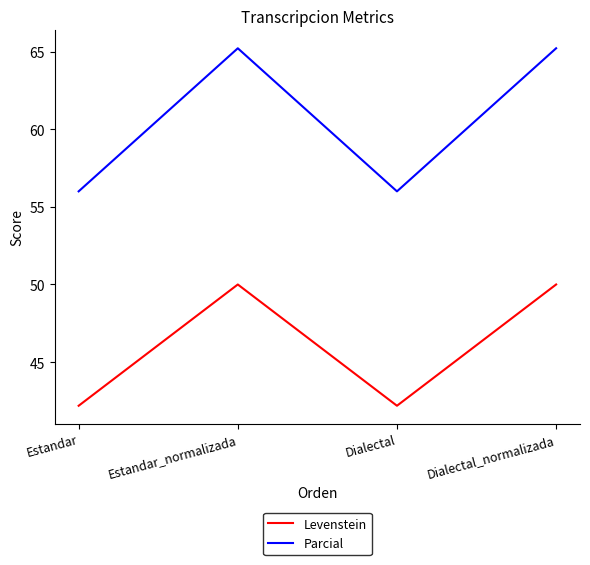

What is the total value across all series at Estandar_normalizada?

115.2